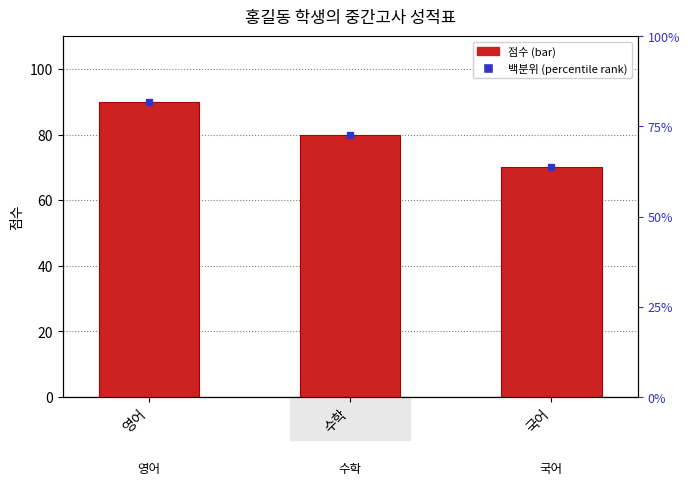

Between 국어 and 수학, which is larger?

수학